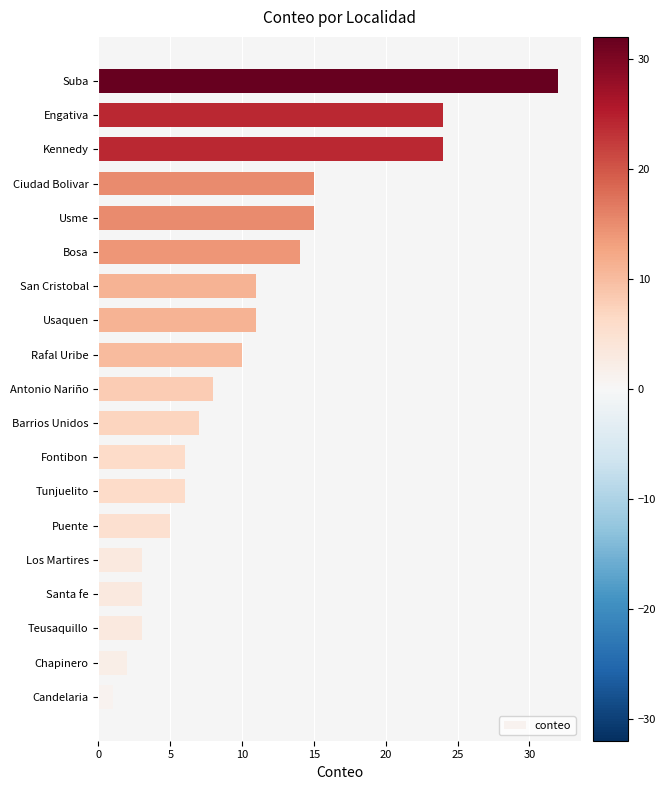

Read the value at Tunjuelito.

6